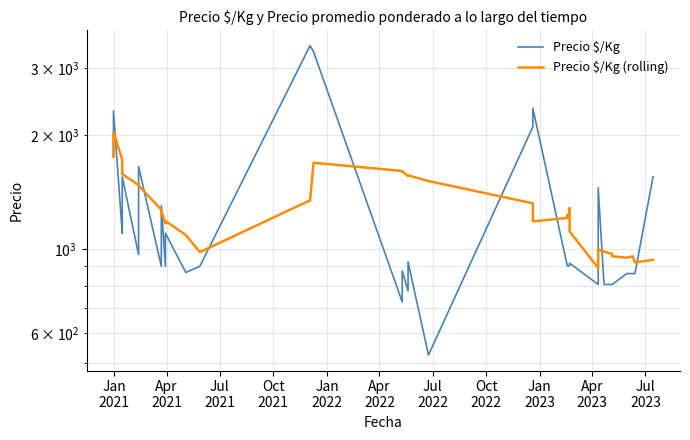

Which series ends up on top after the final intersection of Precio $/Kg (rolling) and Precio $/Kg?

Precio $/Kg